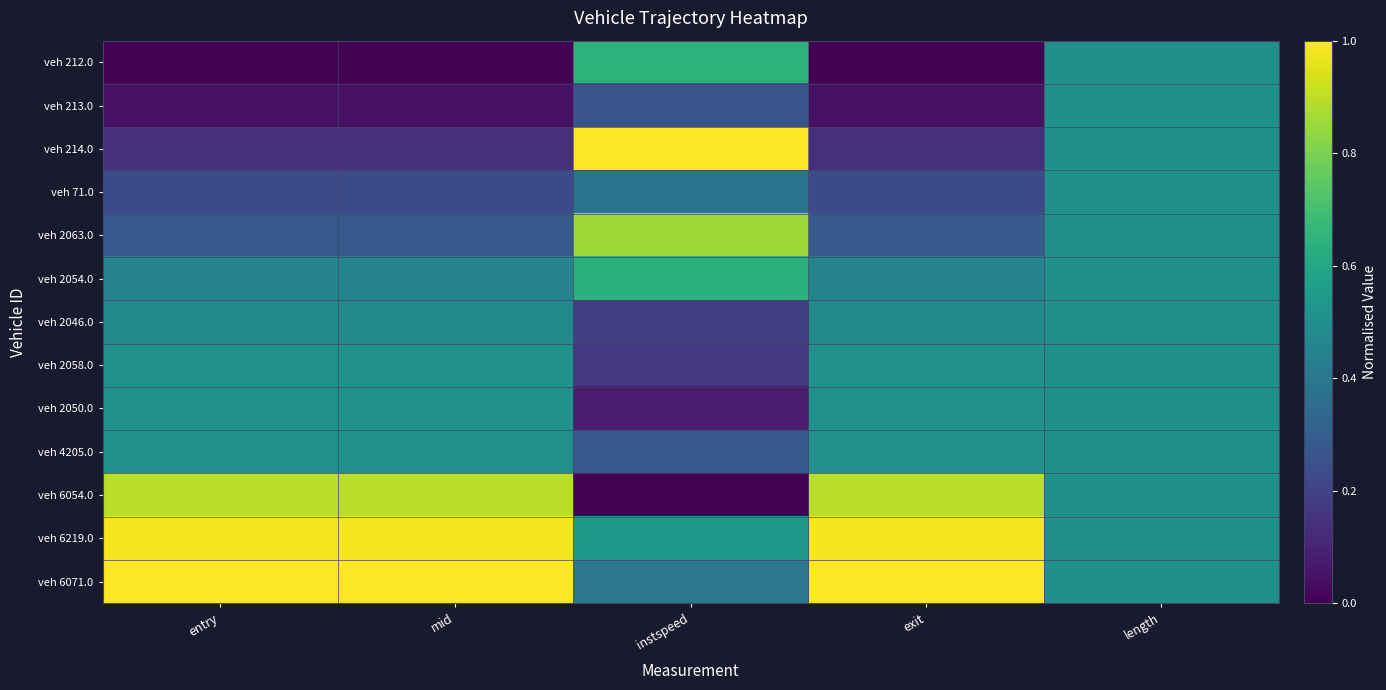

Which has a higher value, entry or mid?

entry